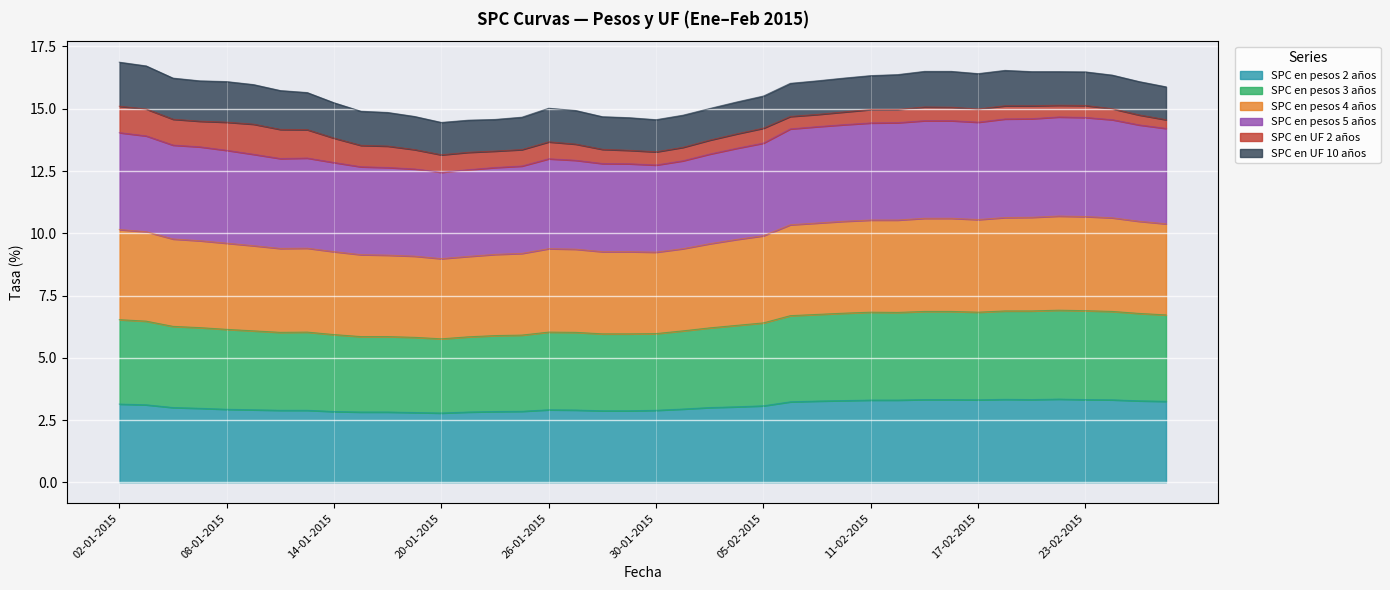

List the labels in order of SPC en pesos 3 años value, smallest first.

20-01-2015, 21-01-2015, 19-01-2015, 16-01-2015, 15-01-2015, 22-01-2015, 23-01-2015, 30-01-2015, 14-01-2015, 28-01-2015, 29-01-2015, 27-01-2015, 02-02-2015, 26-01-2015, 12-01-2015, 13-01-2015, 09-01-2015, 03-02-2015, 08-01-2015, 07-01-2015, 04-02-2015, 06-01-2015, 05-02-2015, 05-01-2015, 02-01-2015, 06-02-2015, 26-02-2015, 09-02-2015, 10-02-2015, 25-02-2015, 11-02-2015, 12-02-2015, 17-02-2015, 13-02-2015, 16-02-2015, 24-02-2015, 18-02-2015, 19-02-2015, 23-02-2015, 20-02-2015